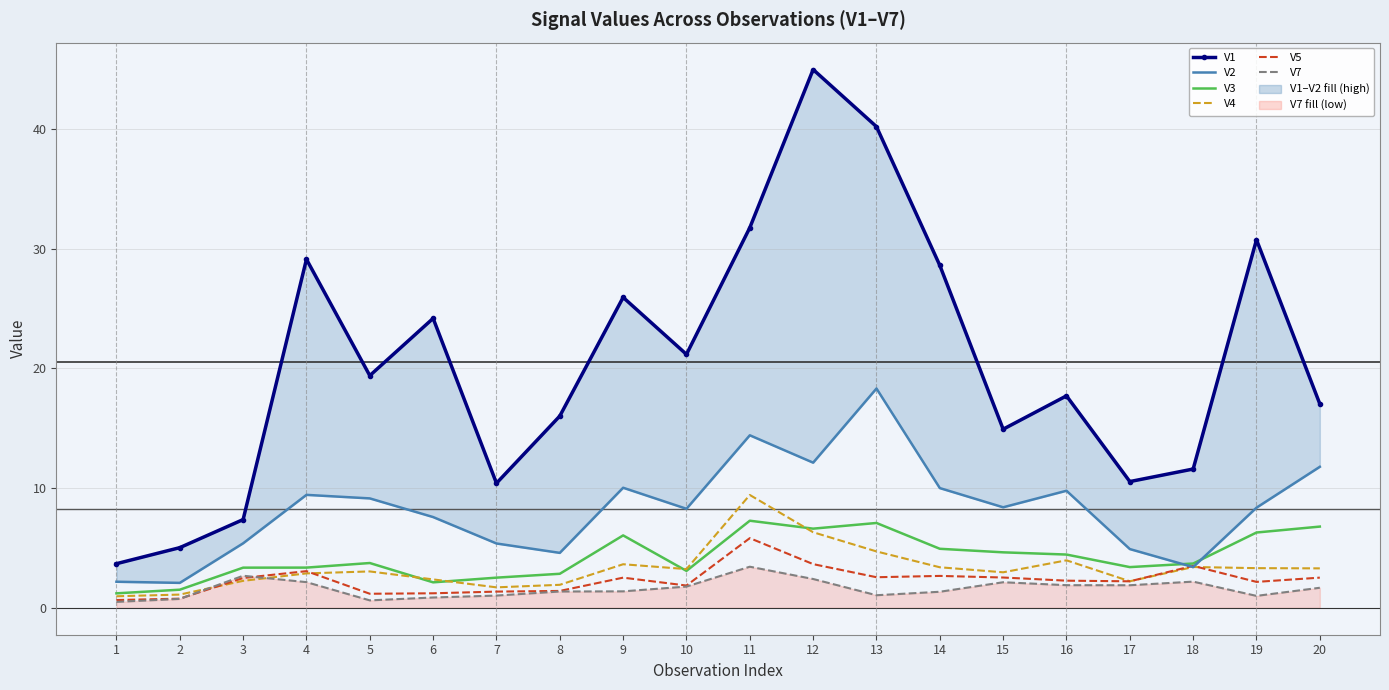

Is it true that V5 equals 1.2 at 5?

True